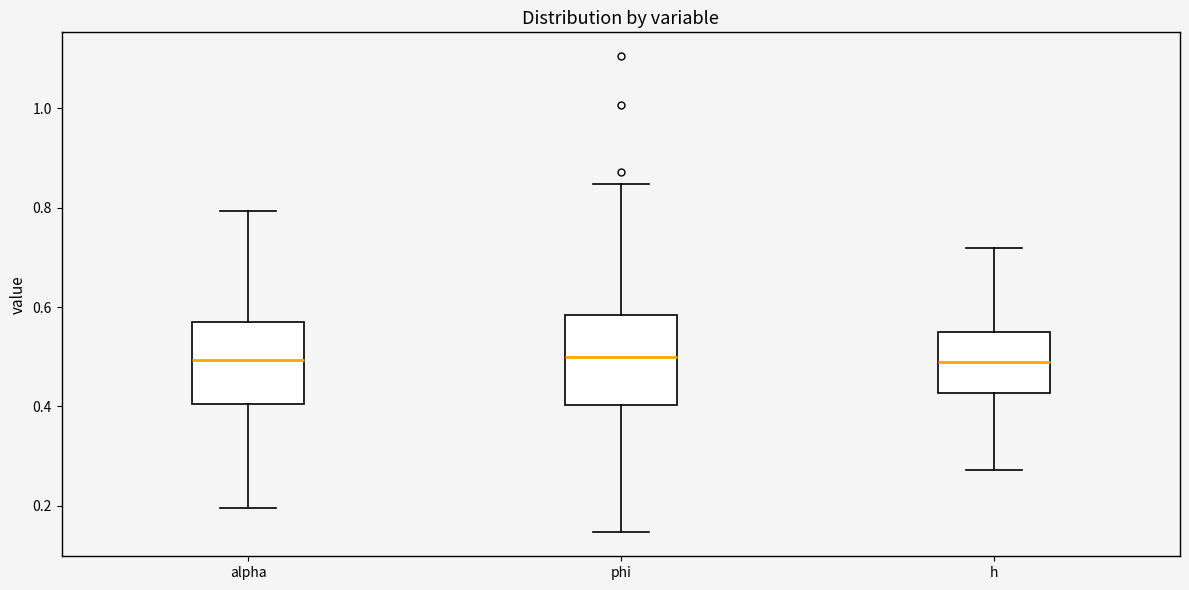

Where does the upper whisker of the box for h end on the y-axis? The values are not printed on the chart, so give them approximately, as read against the axis.

0.72